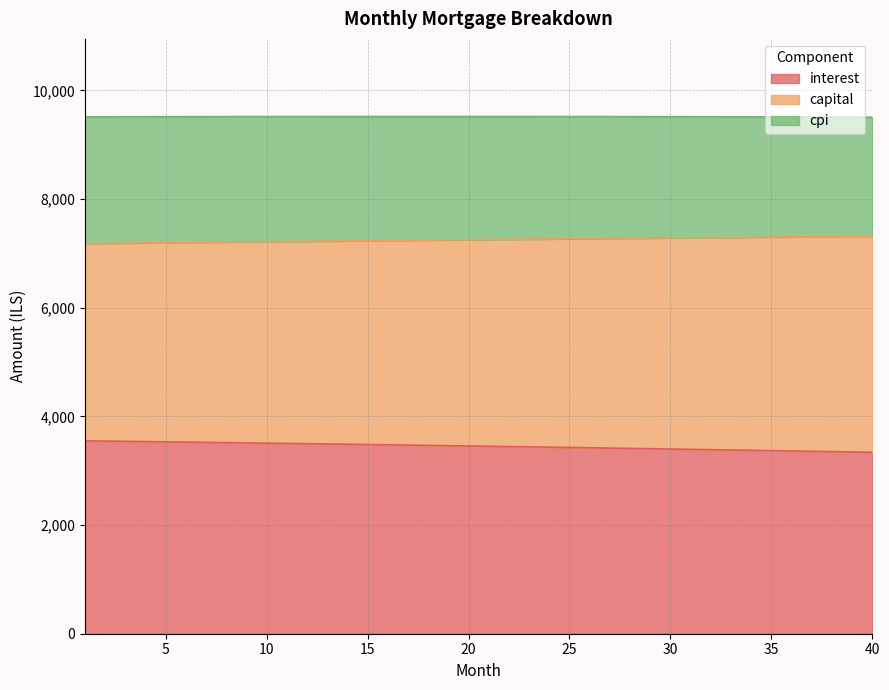

Which category has the lowest value in the interest series?

40